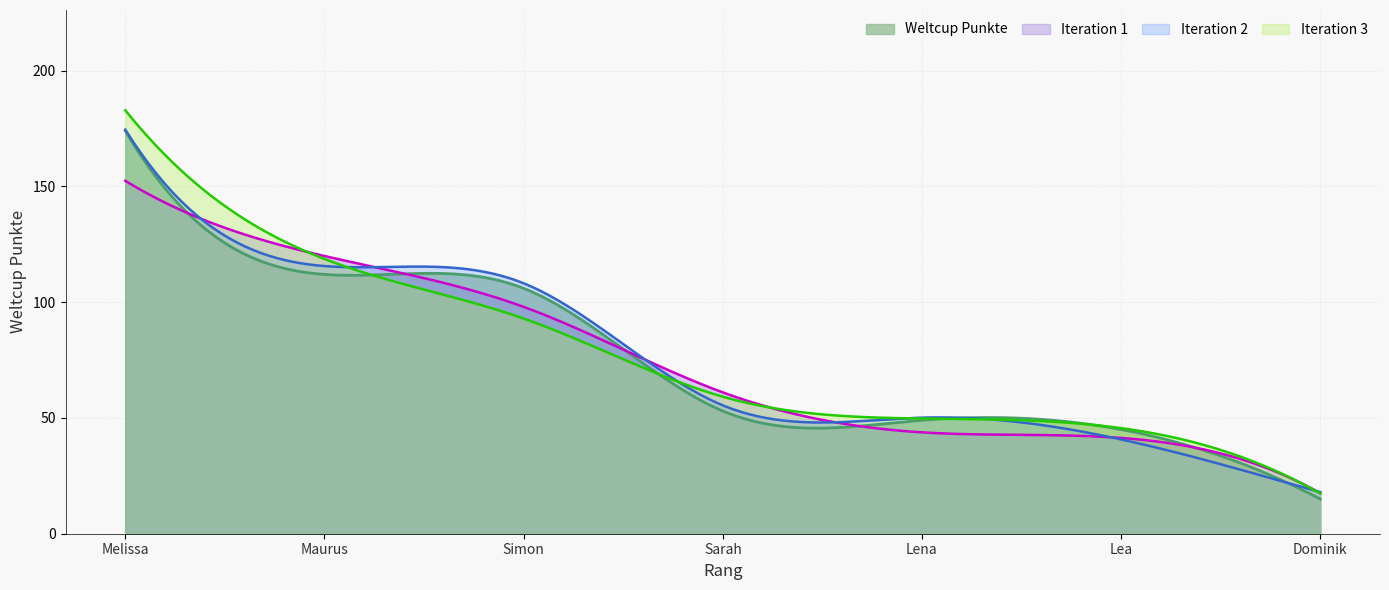

What is the label of the 6th point from the right?

Maurus